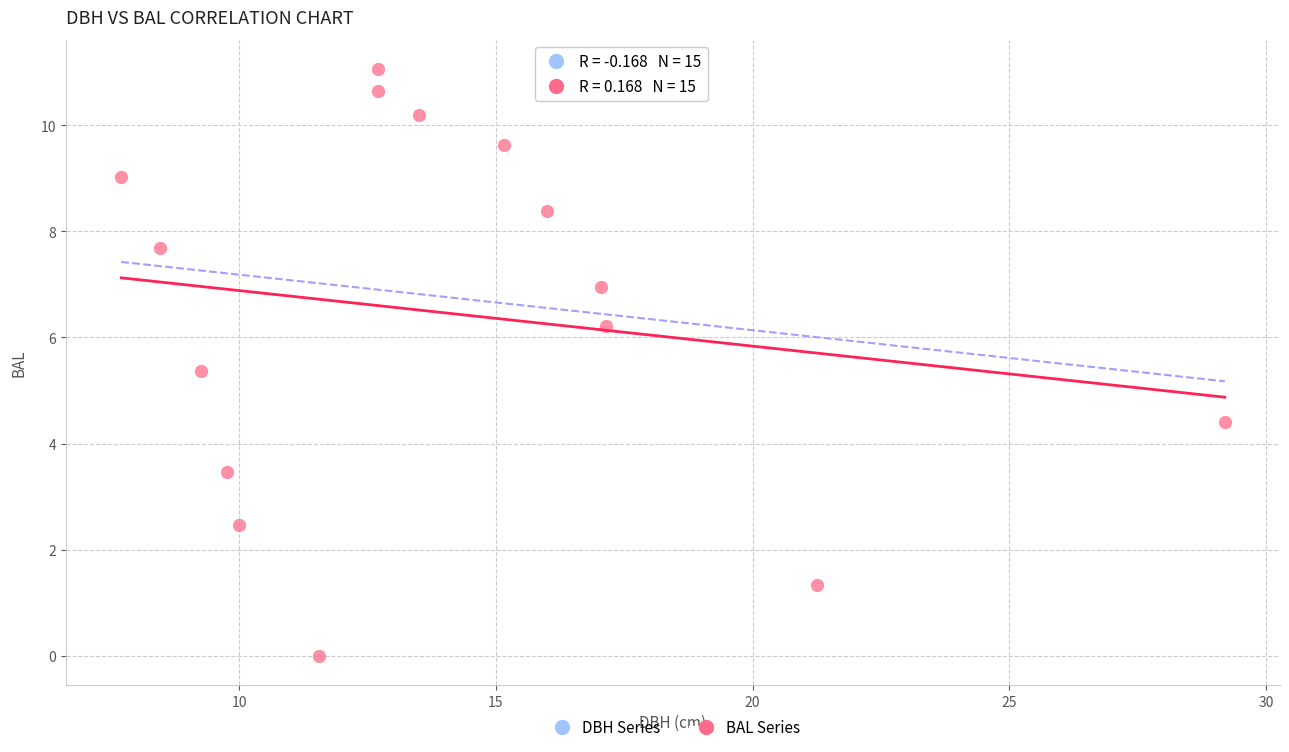

What is the range of X values (max minus min)?

21.5